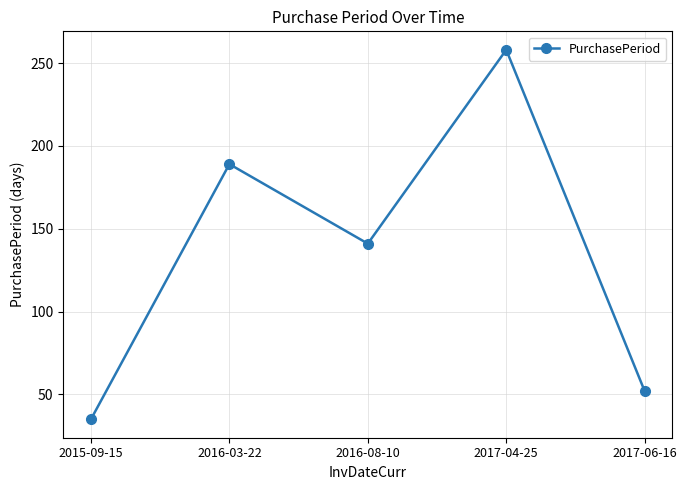

At which label does the data first exceed 141?

2016-03-22